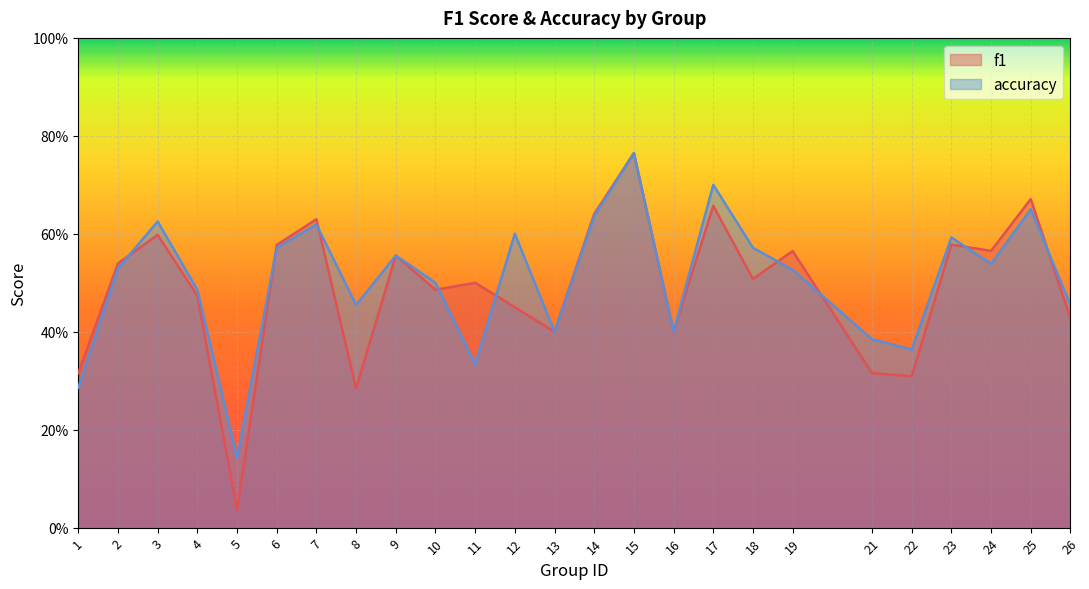

How many interior local valleys does the f1 series have?

8